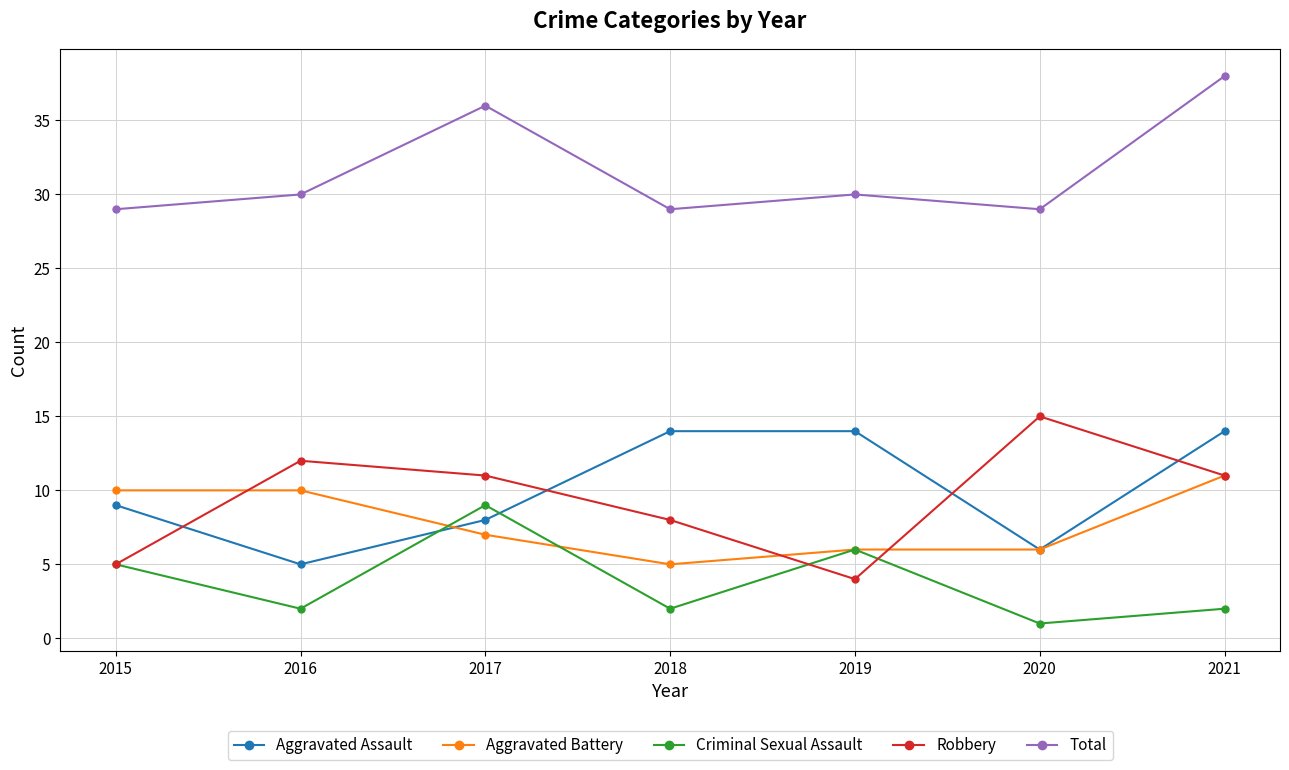

True or false: Aggravated Battery and Total intersect in this chart.

False